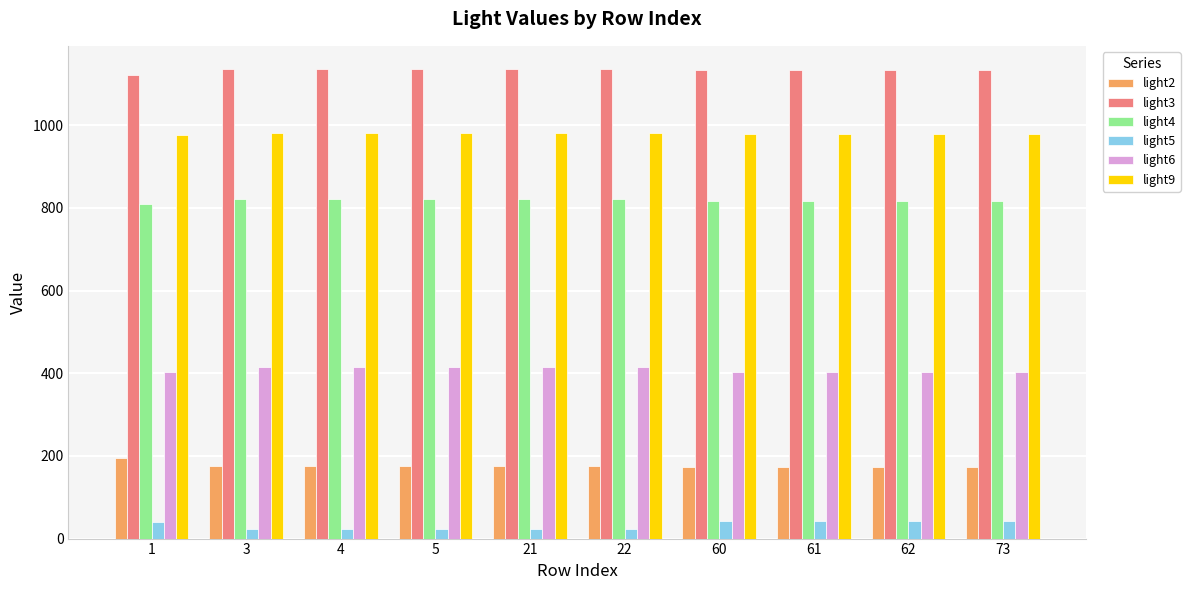

What is the sum of the light5 values at 22 and 21?

47.6